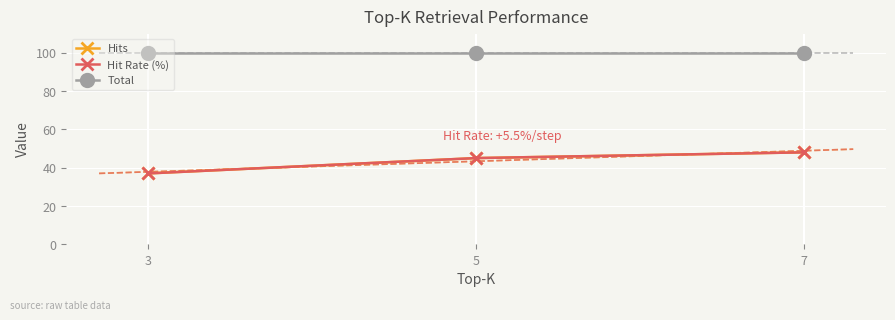

Which category has the lowest value in the Total series?

3